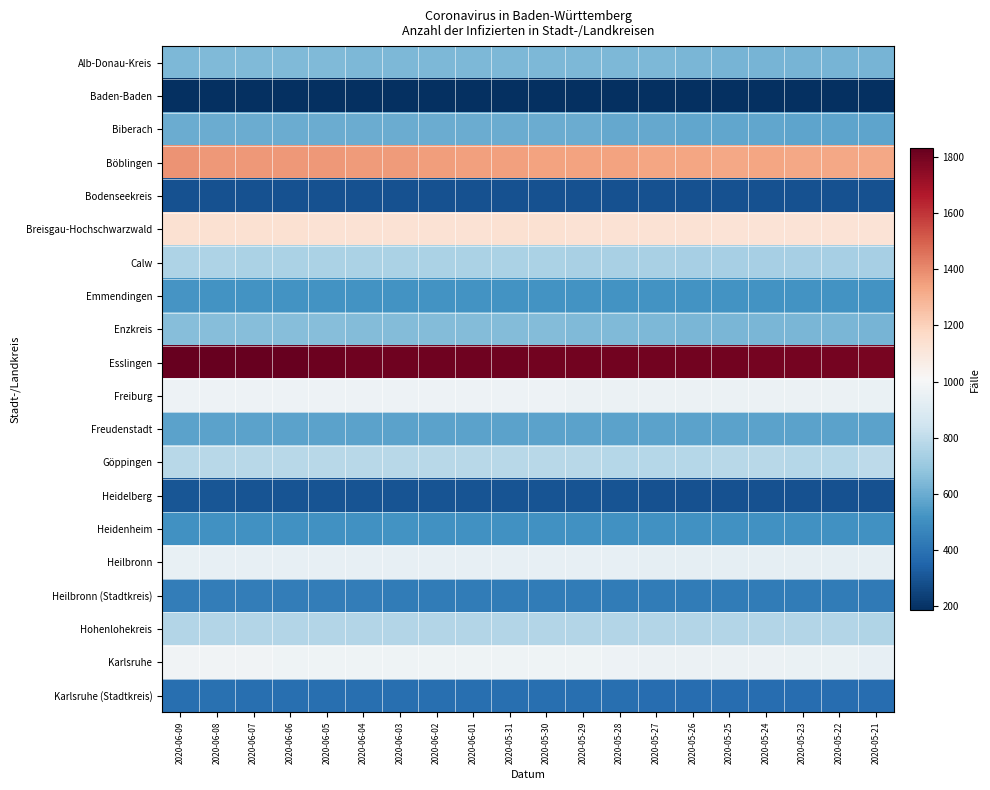

At which category is the sum across all series the highest?

2020-06-09